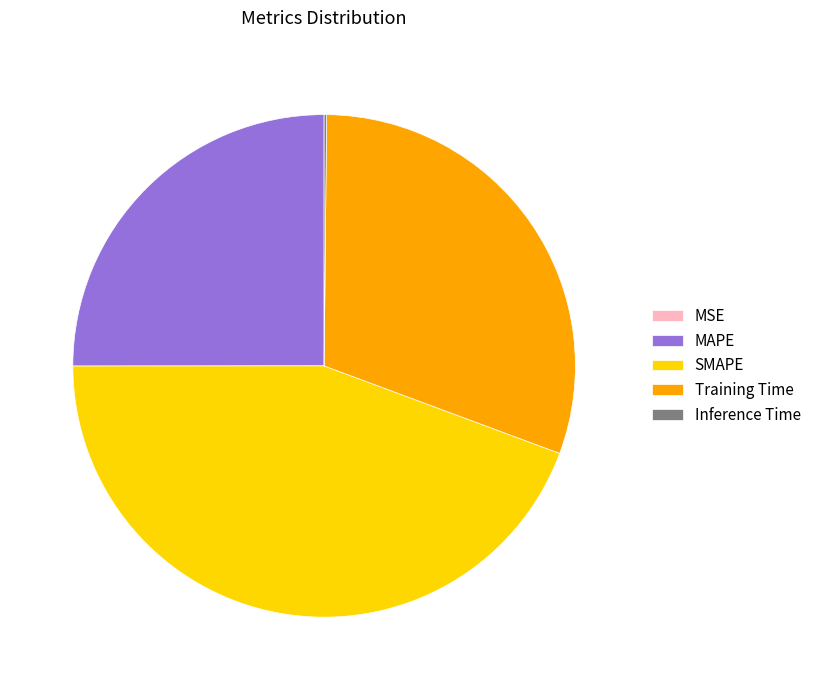

Does any single category account for the majority?

No